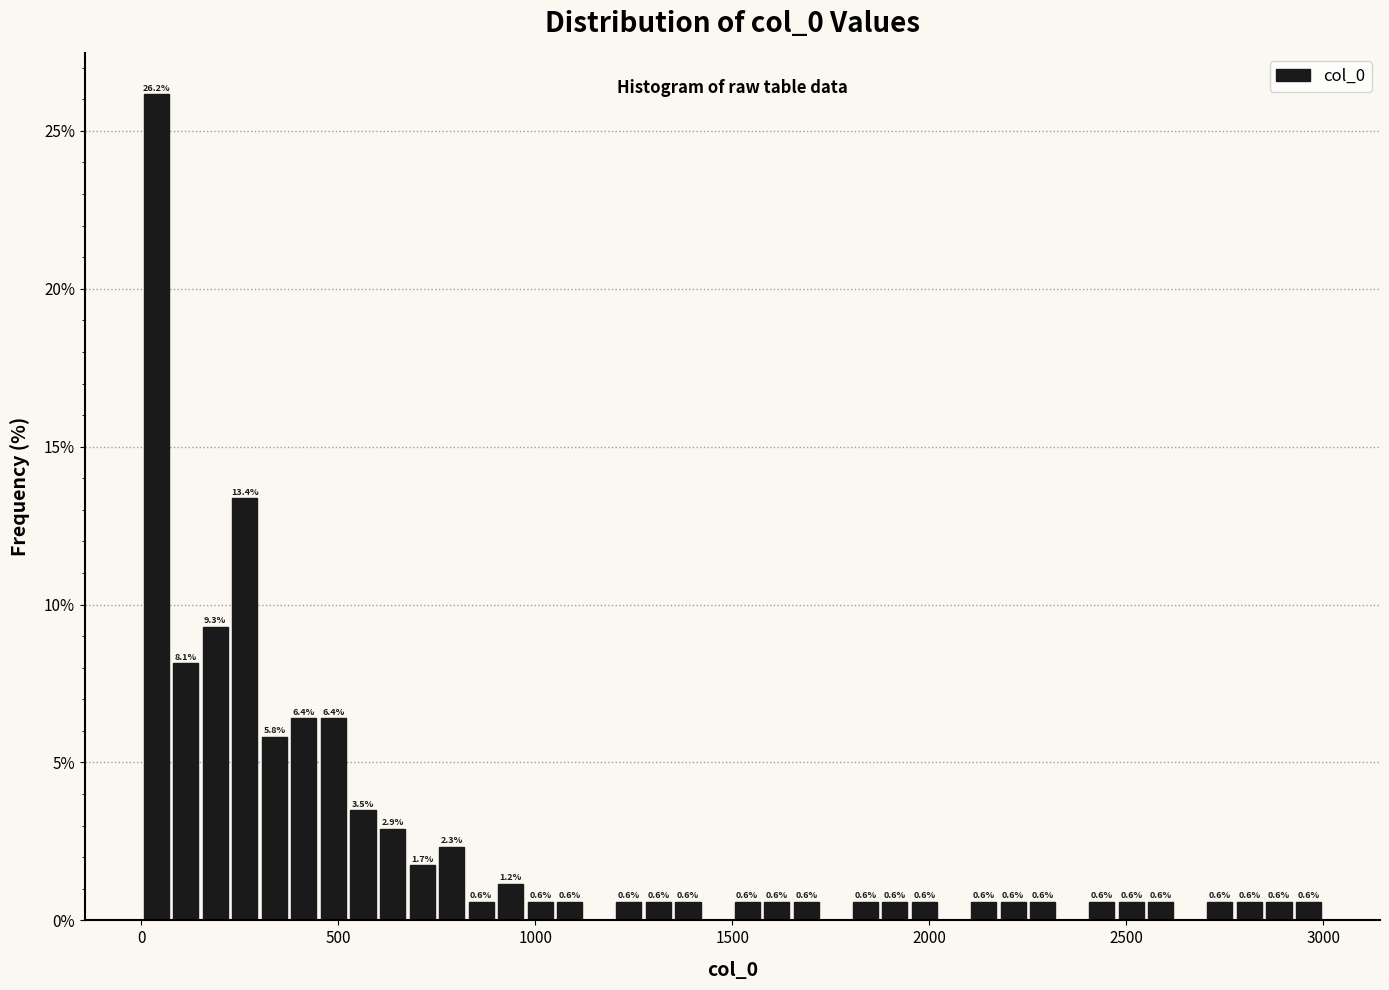

Around what value on the x-axis is the tallest bar? Give the approximate position of its centre, as read against the axis.

50